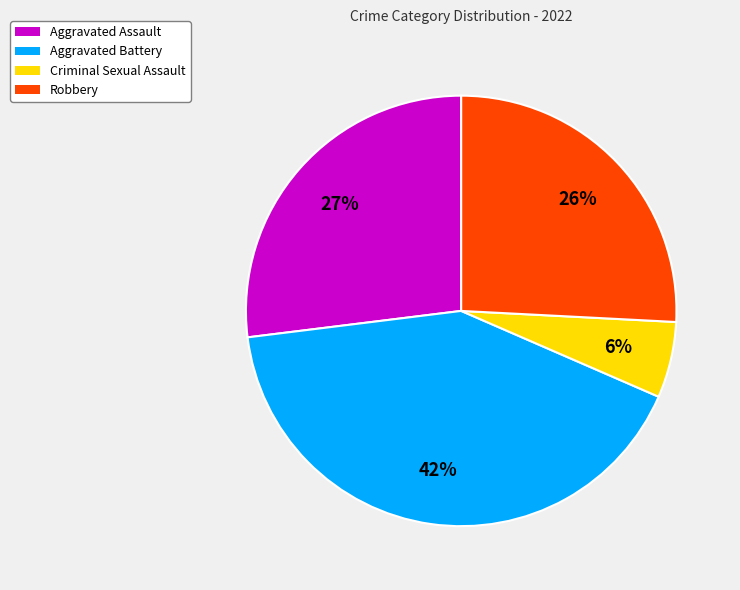

To the nearest percent, what is the difference between the Aggravated Battery and Robbery slice percentages?

16%